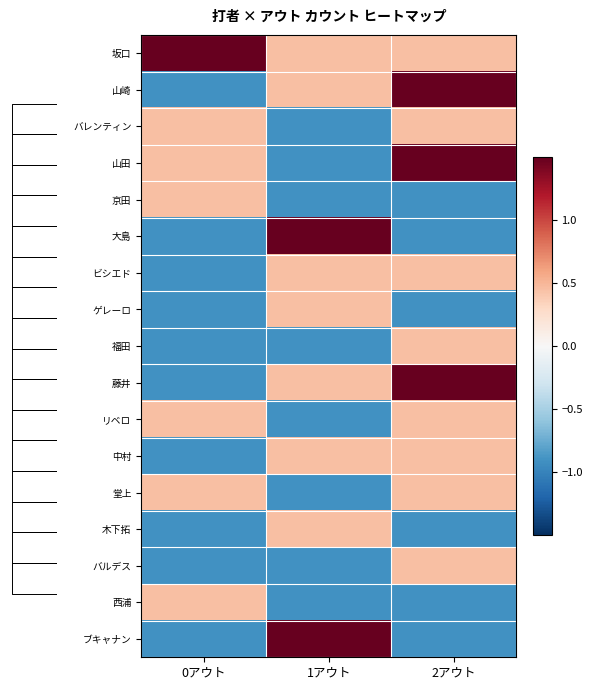

The 大島 series shows 0.8 at 1アウト. True or false?

False